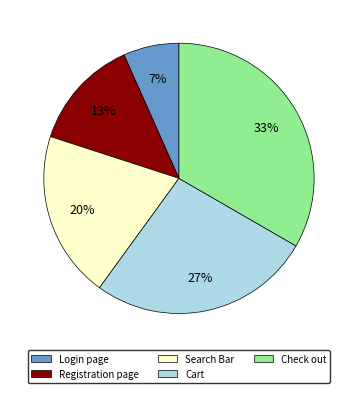

Is there a majority slice in this chart?

No